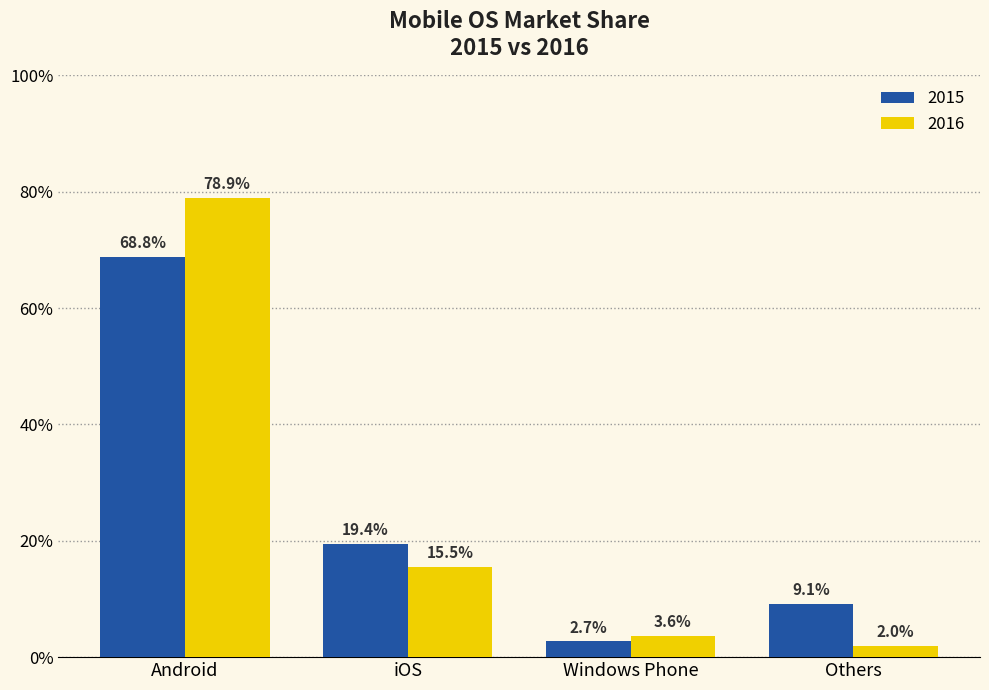

The 2015 series shows 0.1 at Others. True or false?

True